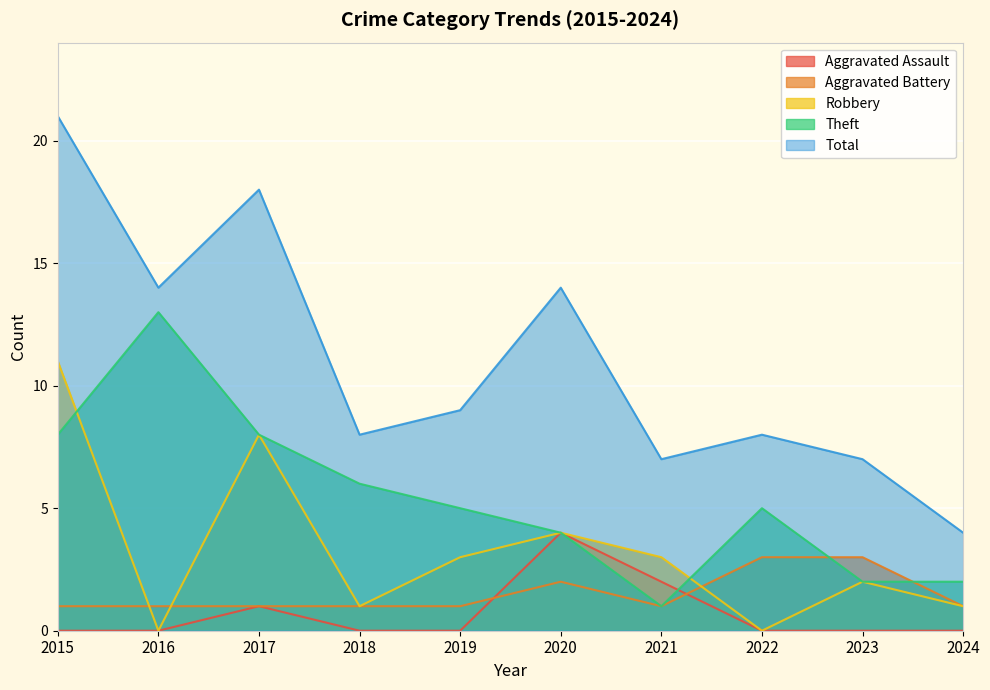

At which category does Total reach its first local peak?

2017